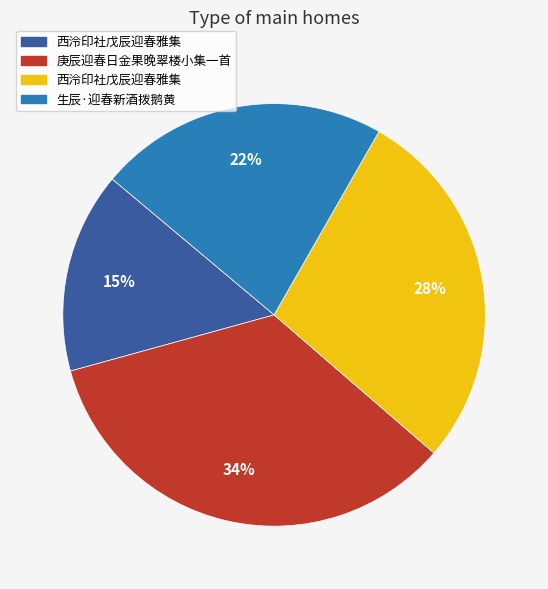

Is there any slice that represents more than half of the pie?

No